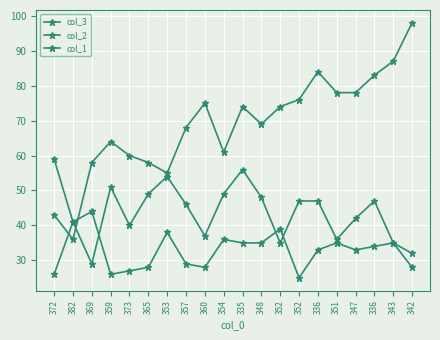

How many categories are shown in the chart?

20